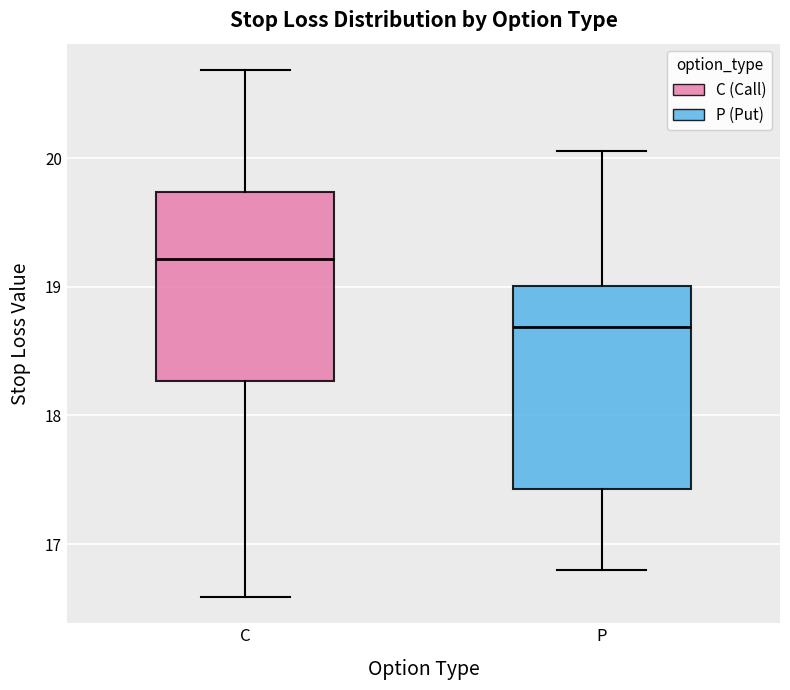

Where does the median line of the box for P sit on the y-axis? The values are not printed on the chart, so give them approximately, as read against the axis.

18.7